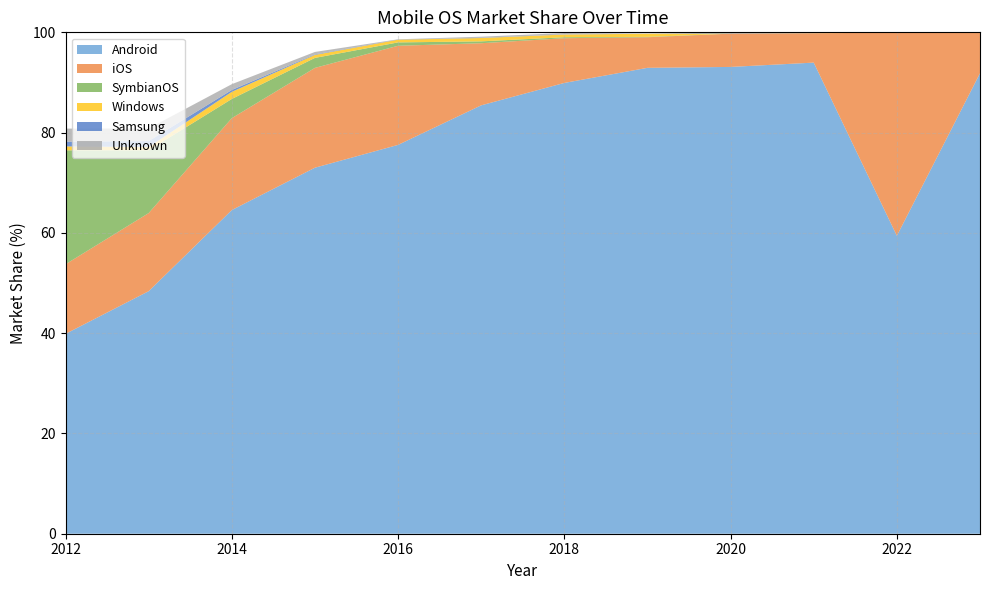

Reading left to right, extract all data points from this chart.

Android: 39.9	48.4	64.5	73.0	77.5	85.4	89.9	92.9	93.1	94.0	59.4	91.8
iOS: 13.9	15.6	18.3	19.9	19.8	12.4	8.9	6.1	6.6	5.9	40.5	8.1
SymbianOS: 22.7	12.5	3.8	2.0	0.7	0.4	0.2	0.1	0.0	0.0	0.0	0.0
Windows: 0.8	0.7	1.4	0.6	0.5	0.7	0.5	0.6	0.1	0.0	0.0	0.0
Samsung: 0.9	1.2	0.4	0.1	0.0	0.1	0.0	0.0	0.1	0.1	0.1	0.0
Unknown: 2.6	2.5	1.2	0.5	0.0	0.2	0.3	0.0	0.0	0.0	0.0	0.0